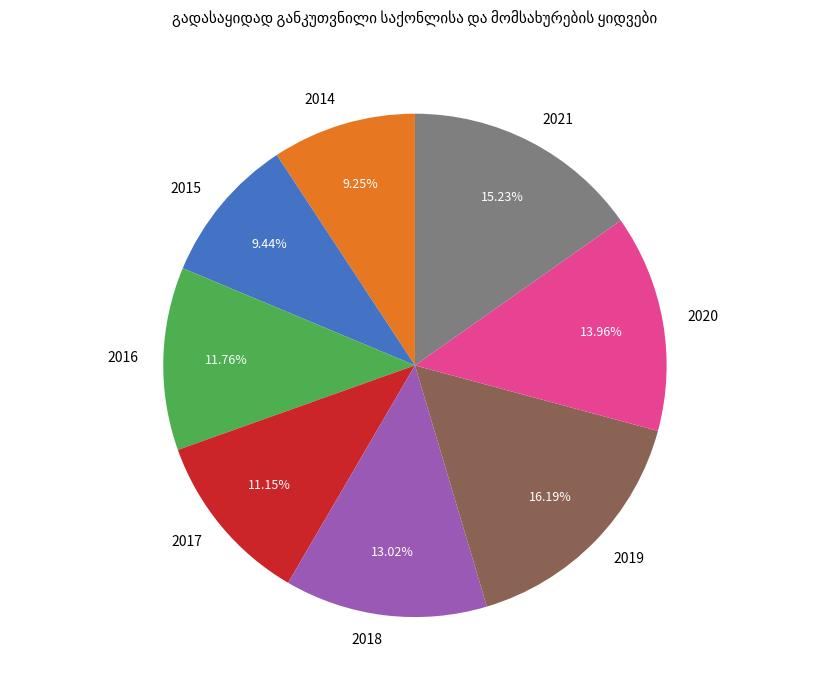

Does 2017 represent more than half of the total?

No